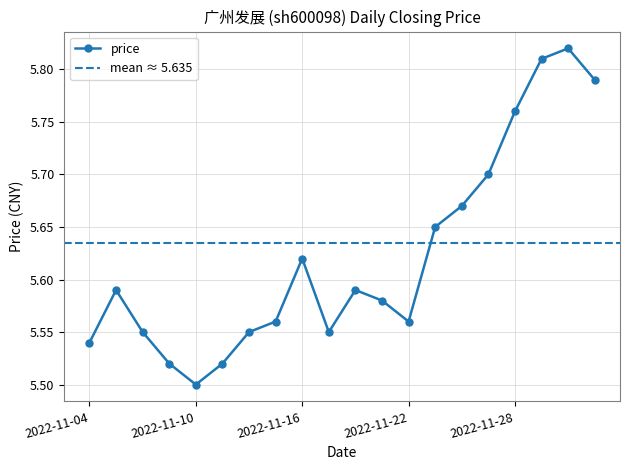

What is the average value?

5.6